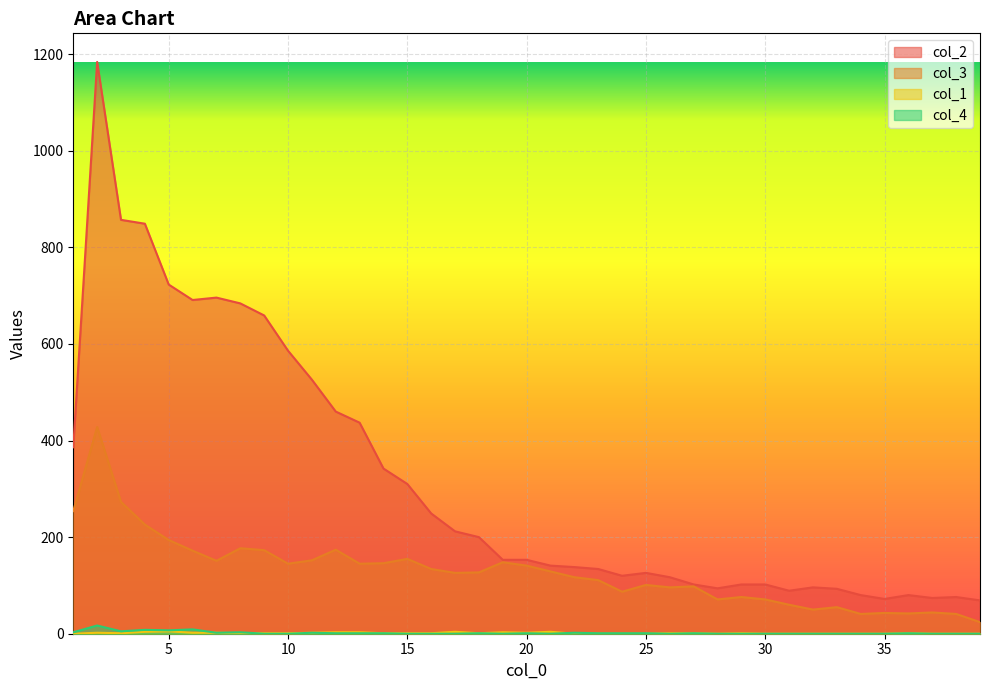

How many distinct data groups are displayed?

4